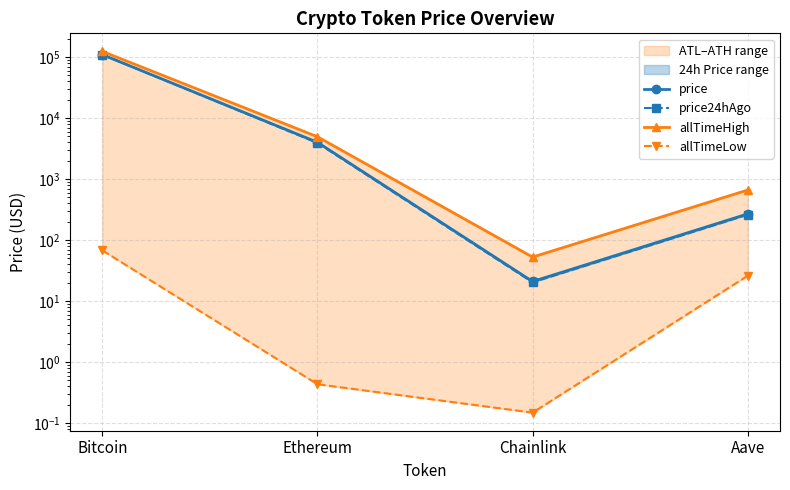

Read the allTimeLow value at Bitcoin.

67.8